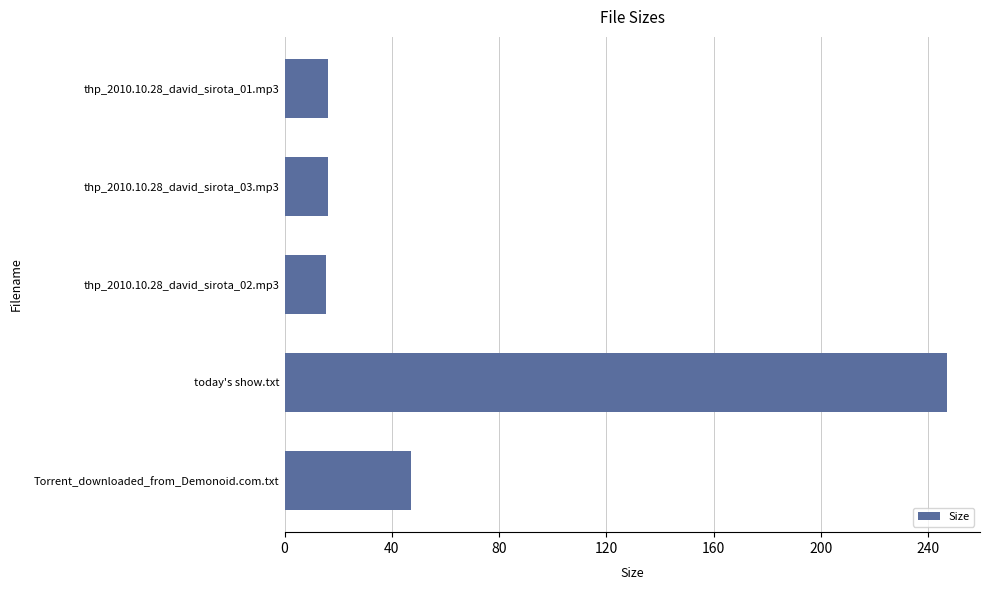

What is the label of the 4th bar from the top?

today's show.txt